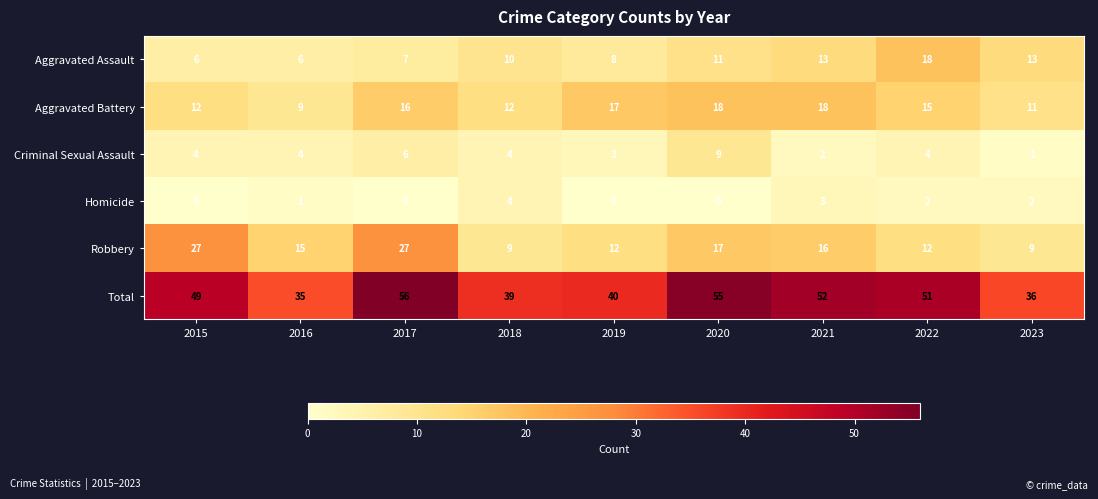

Rank the categories by Total value from lowest to highest.

2016, 2023, 2018, 2019, 2015, 2022, 2021, 2020, 2017